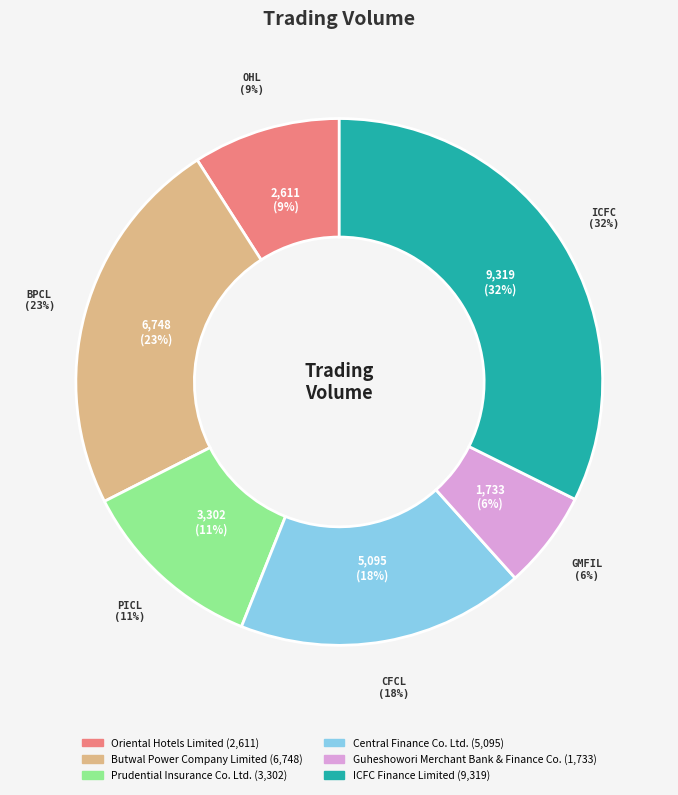

Does Prudential Insurance Co. Ltd. account for over 50% of the chart?

No